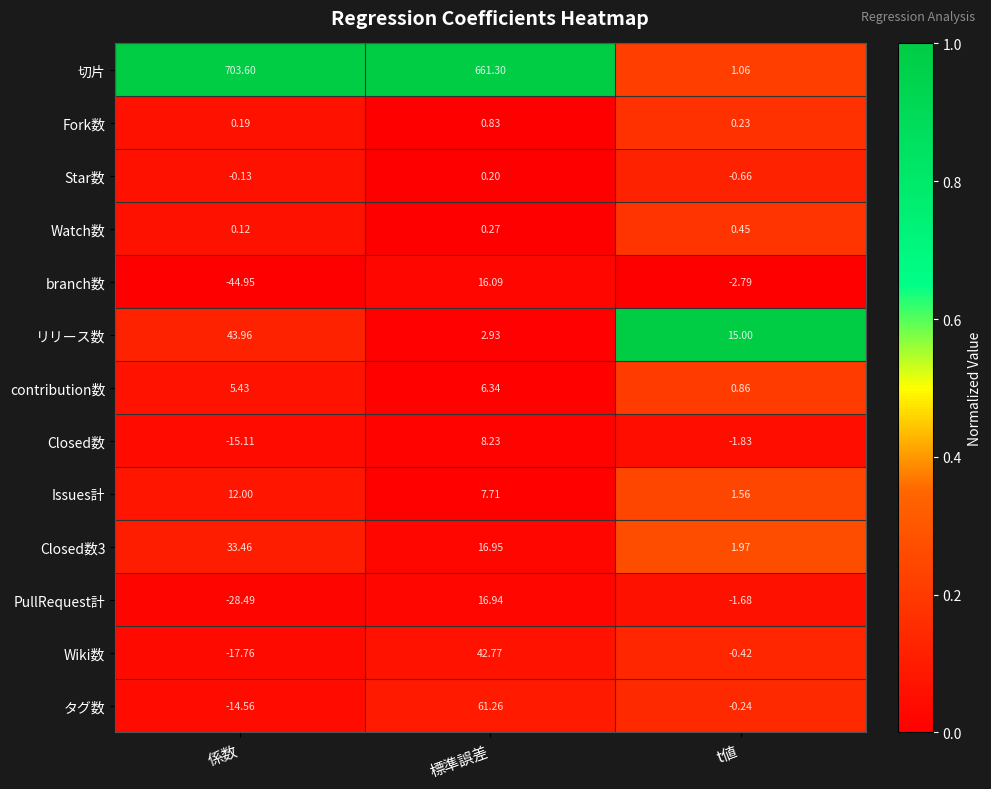

At which category is the sum across all series the highest?

標準誤差